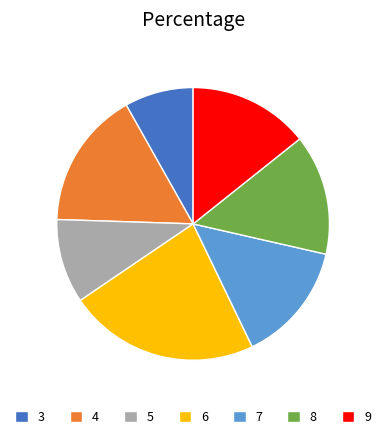

Between 3 and 8, which is larger?

8